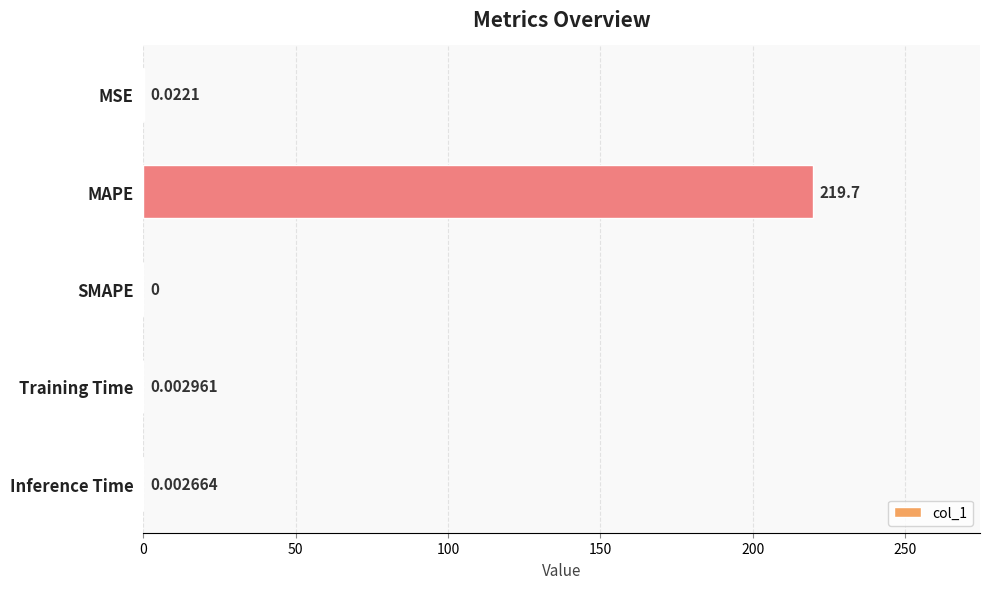

What is the greatest value displayed?

219.7